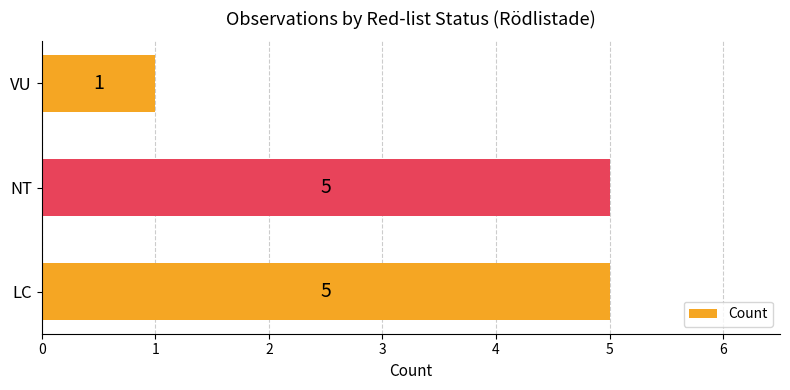

At which category does the chart reach its minimum across all series?

VU